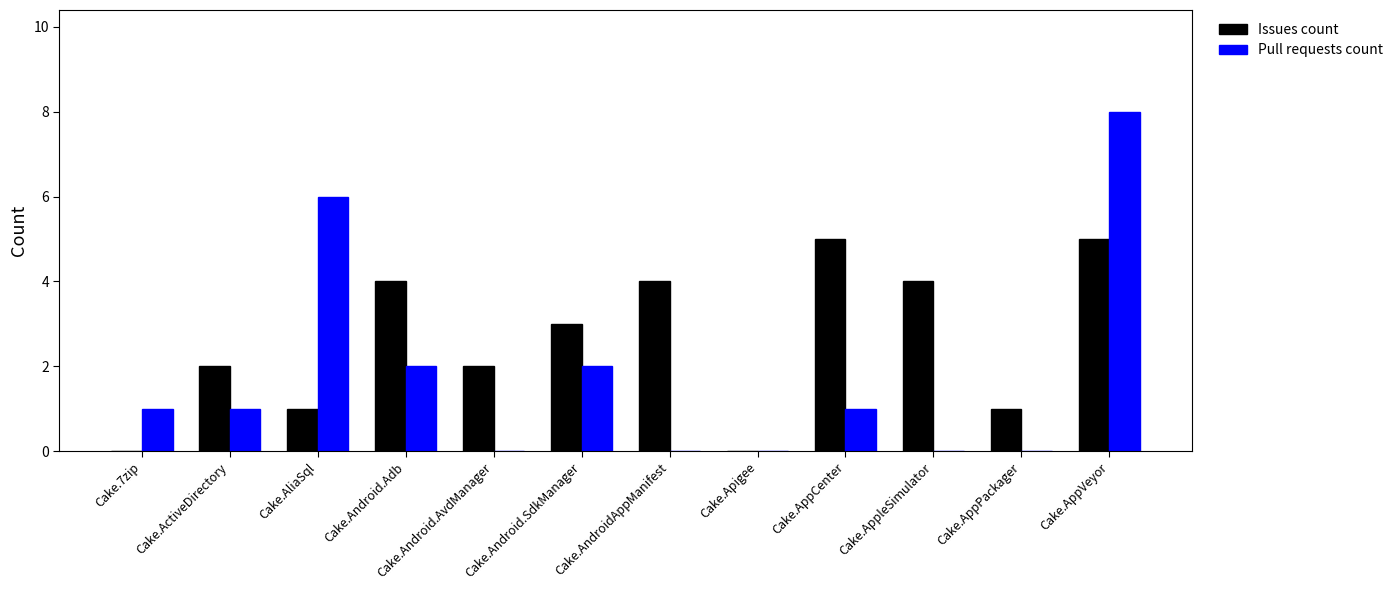

The value of Pull requests count at Cake.AppVeyor is 11. True or false?

False